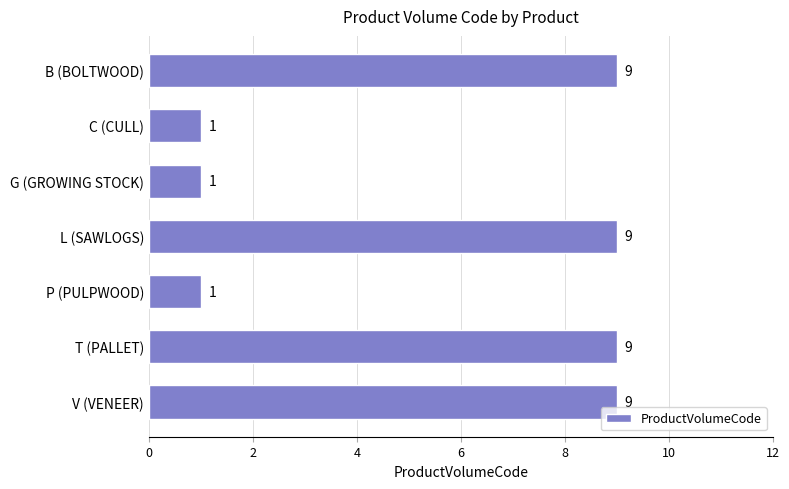

What is the change in value from V (VENEER) to G (GROWING STOCK)?

-8